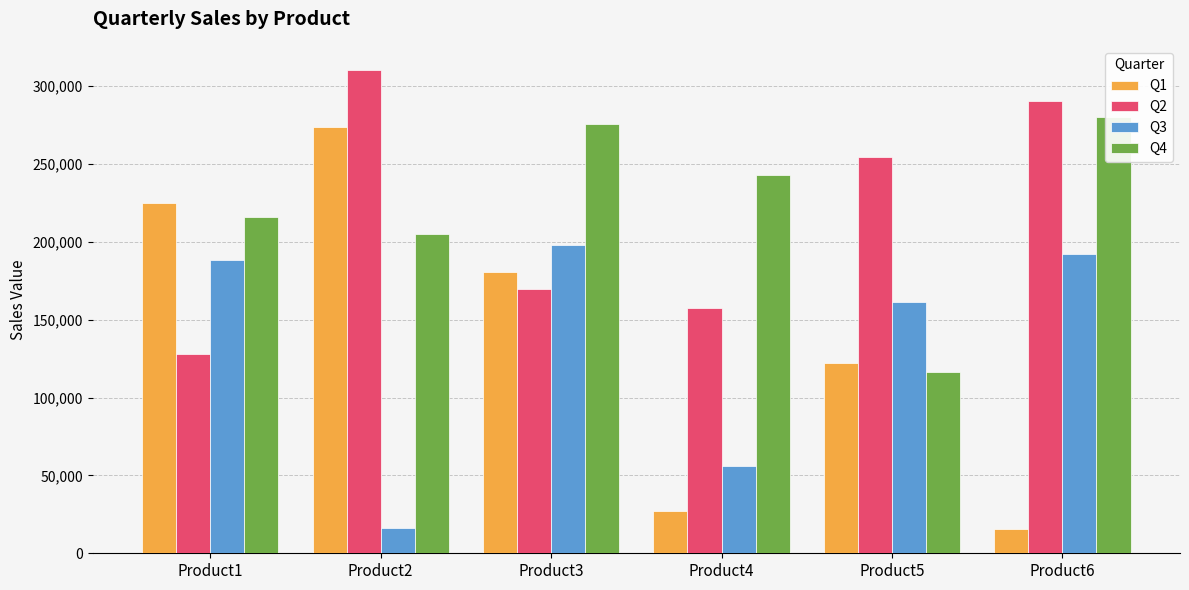

Which series has the largest total across all categories?

Q4